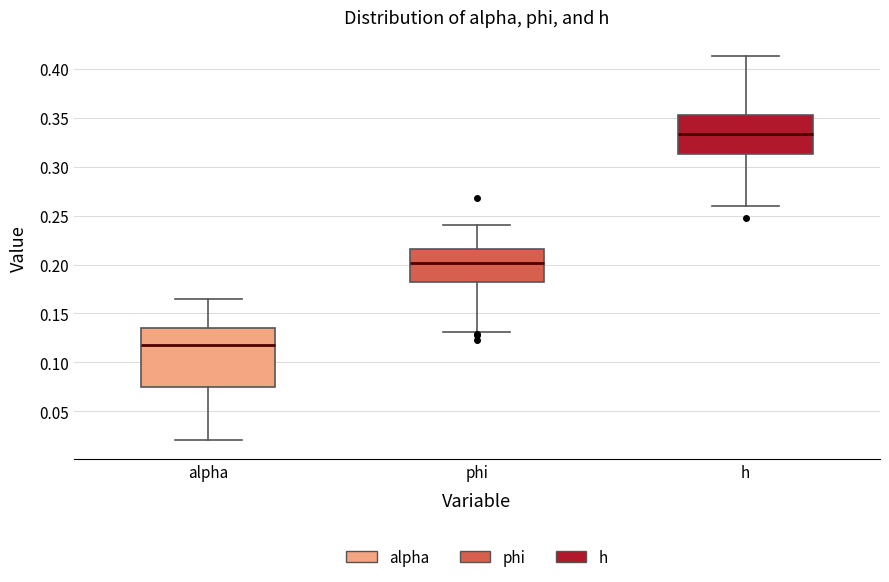

Reading left to right, transcribe this box plot: for each box, give where its median line is, the range the box spans, and where its two whiskers end, as read against the y-axis. The values are not printed on the chart, so give them approximately, as read against the axis.

alpha: median 0.120, box 0.075 to 0.135, whiskers 0.020 to 0.165
phi: median 0.200, box 0.180 to 0.215, whiskers 0.130 to 0.240
h: median 0.335, box 0.315 to 0.355, whiskers 0.260 to 0.415